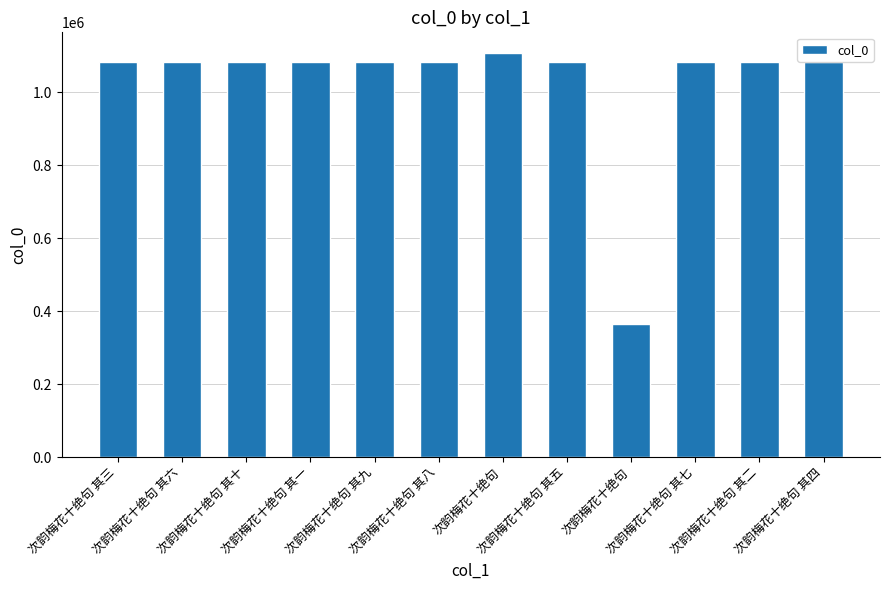

How many bars are there in total?

12